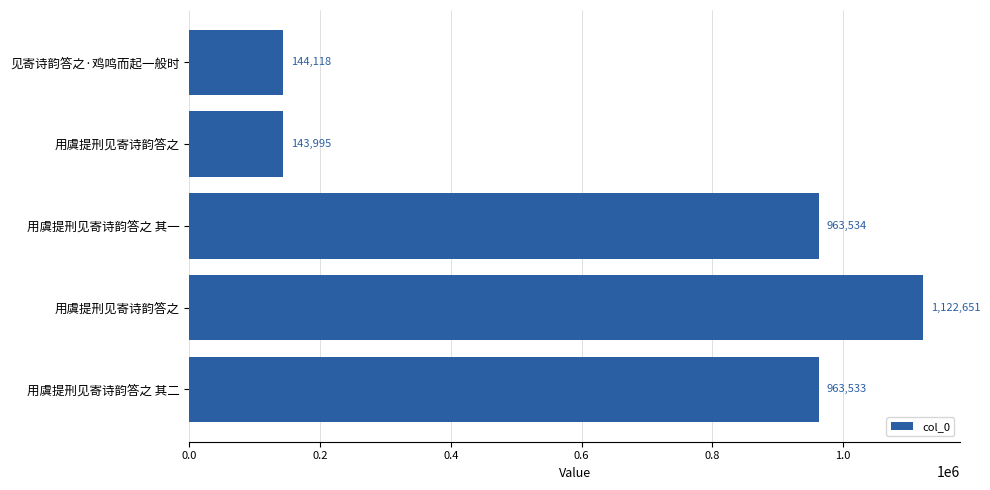

Count the number of categories in the chart.

5